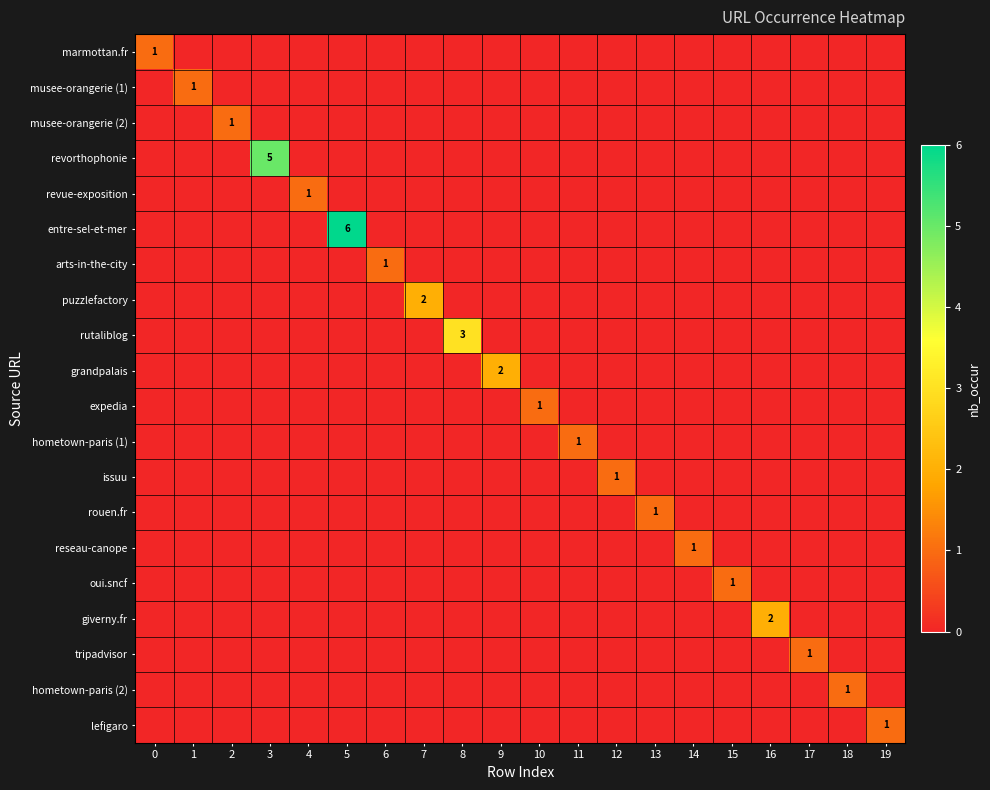

The value of grandpalais at 9 is 1. True or false?

False